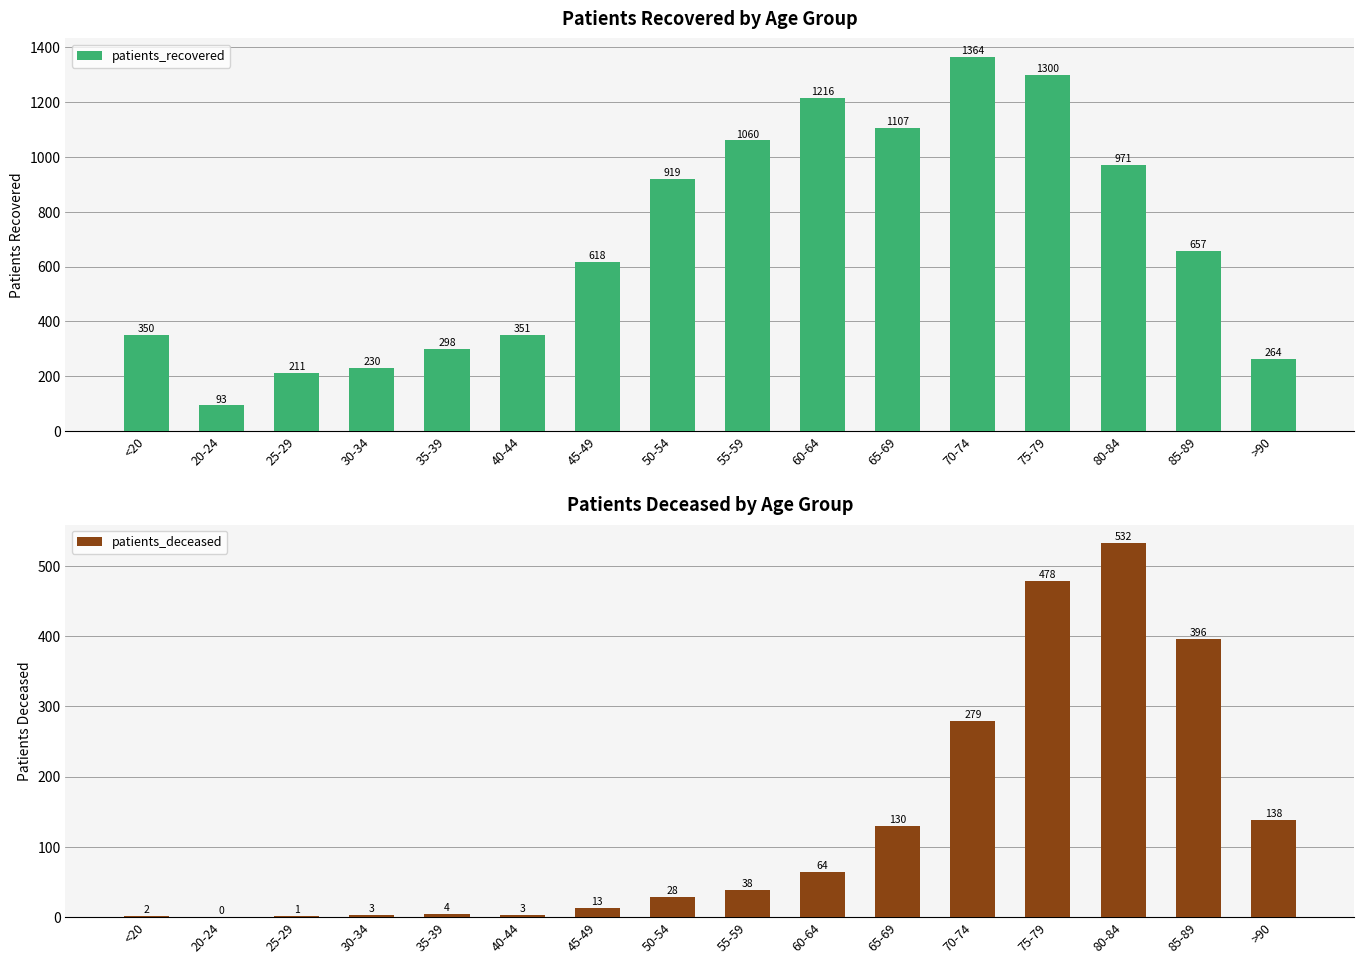

What are all the series names shown in the legend?

patients_recovered, patients_deceased